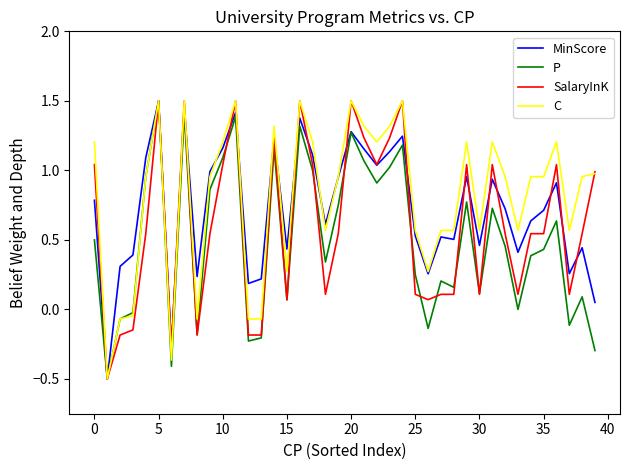

What are all the series names shown in the legend?

MinScore, P, SalaryInK, C